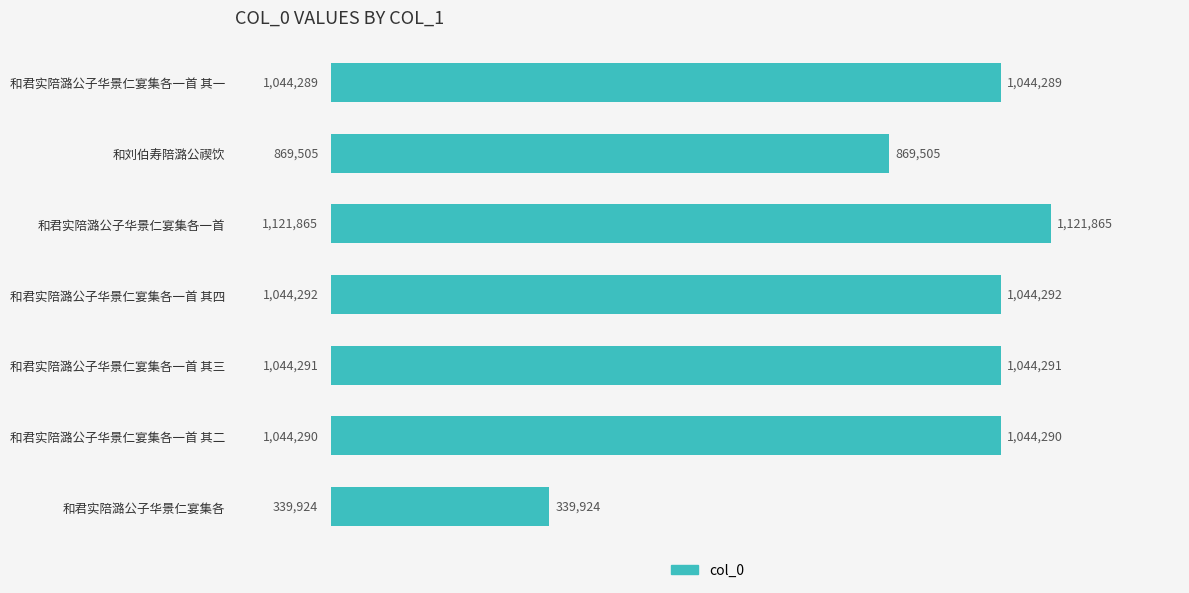

Reading top to bottom, list all the values displayed in this chart.

和君实陪潞公子华景仁宴集各一首 其一=1044289	和刘伯寿陪潞公禊饮=869505	和君实陪潞公子华景仁宴集各一首=1121865	和君实陪潞公子华景仁宴集各一首 其四=1044292	和君实陪潞公子华景仁宴集各一首 其三=1044291	和君实陪潞公子华景仁宴集各一首 其二=1044290	和君实陪潞公子华景仁宴集各=339924